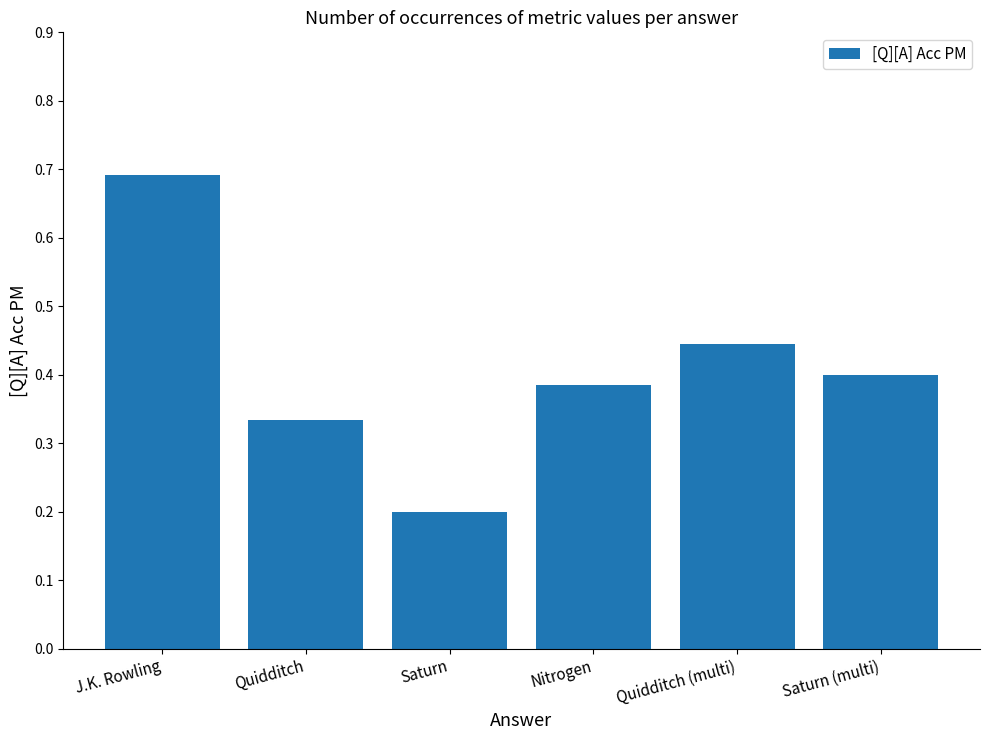

List the labels in order of value, largest first.

J.K. Rowling, Quidditch (multi), Saturn (multi), Nitrogen, Quidditch, Saturn